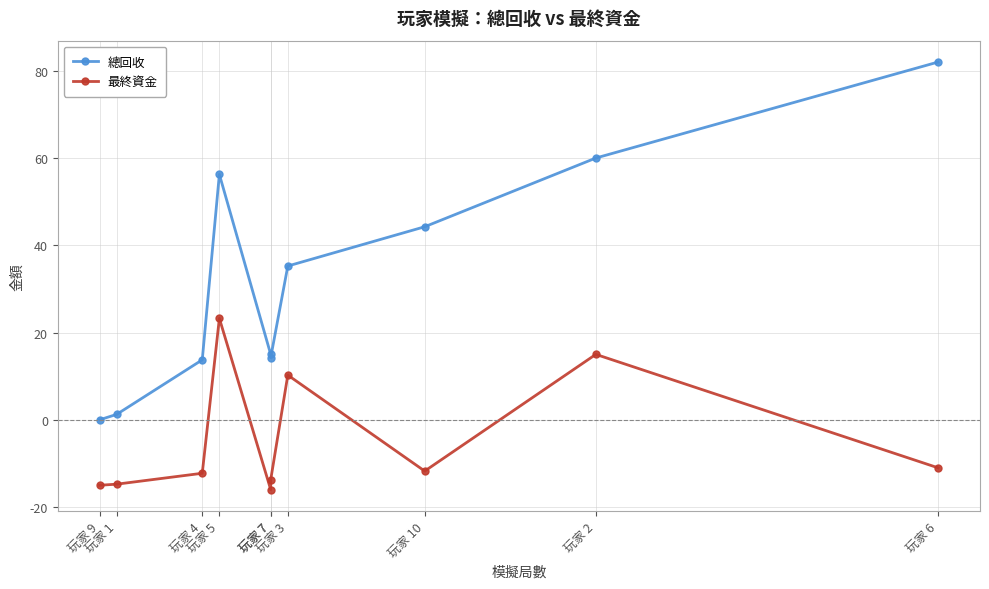

What is the difference between the 最終資金 values at 玩家 4 and 玩家 10?

0.5